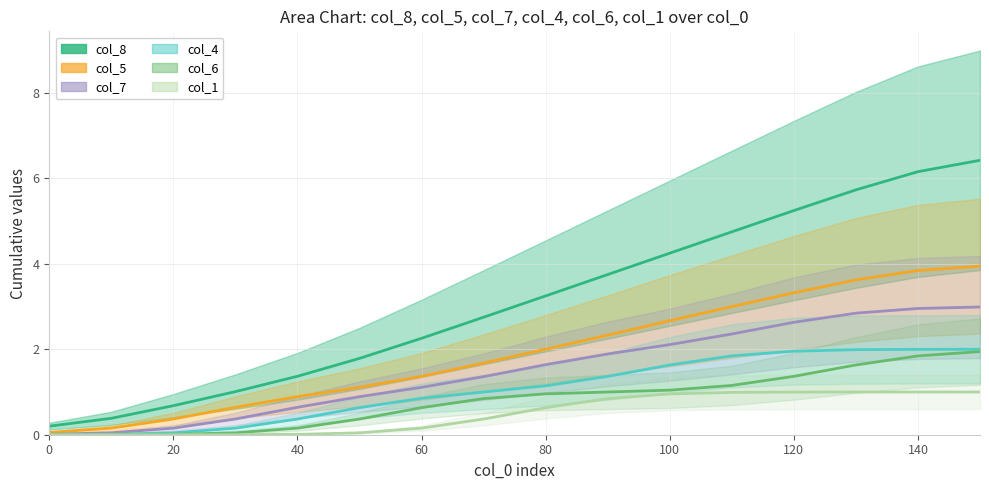

What are all the series names shown in the legend?

col_8, col_5, col_7, col_4, col_6, col_1